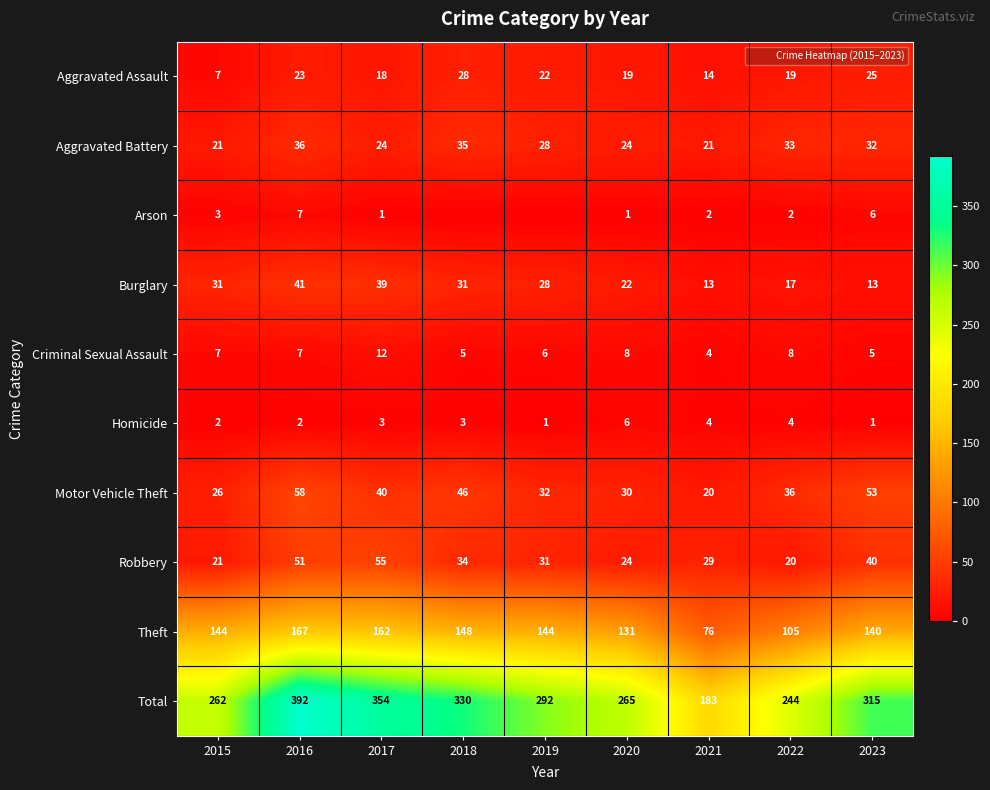

At which label does Aggravated Battery first exceed 28?

2016